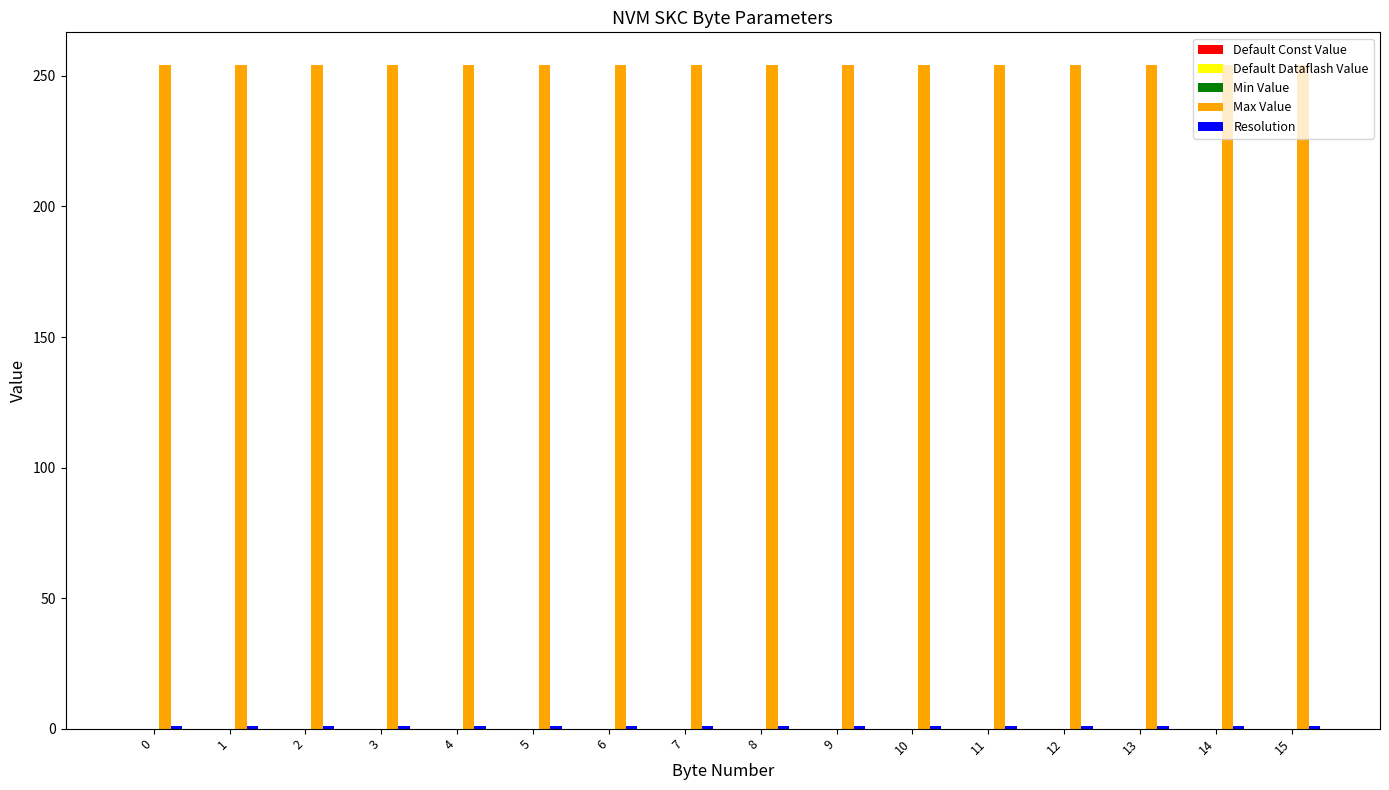

How many groups of bars are there?

16